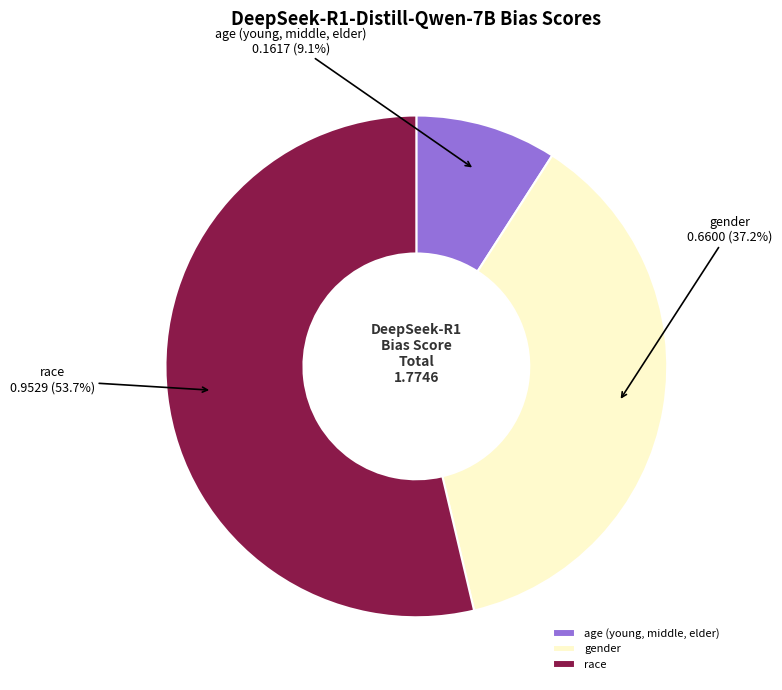

Is it true that age (young, middle, elder) is 9% of the pie?

True